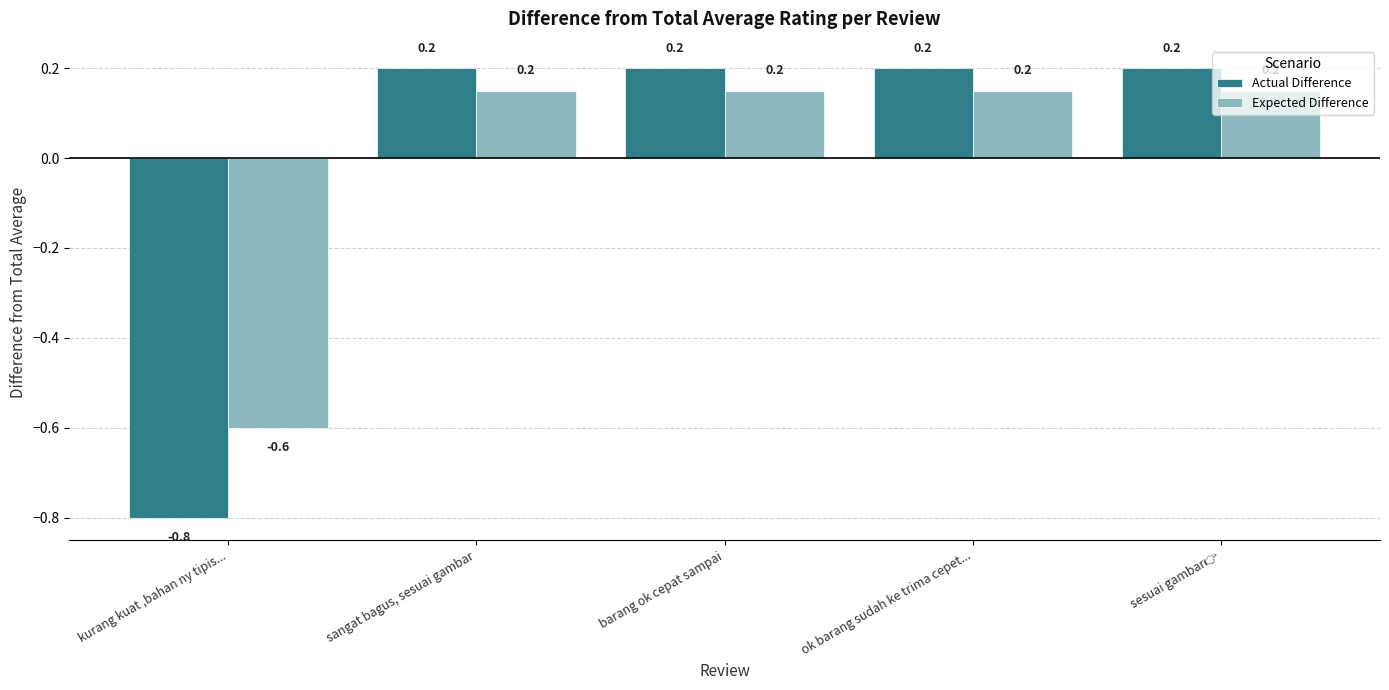

What is the label of the 3rd bar from the left?

barang ok cepat sampai